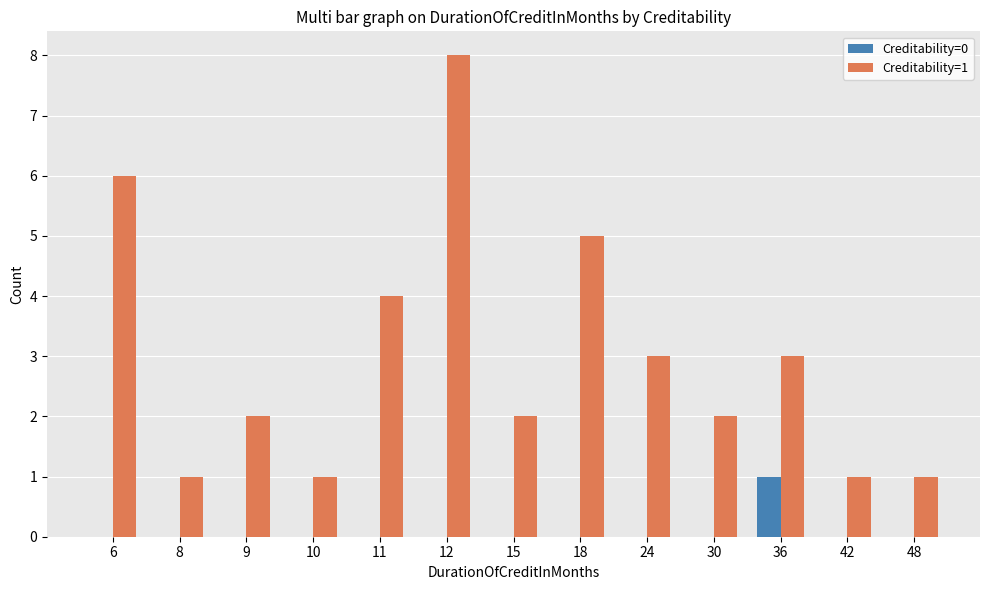

Which category has the highest value across all series?

12